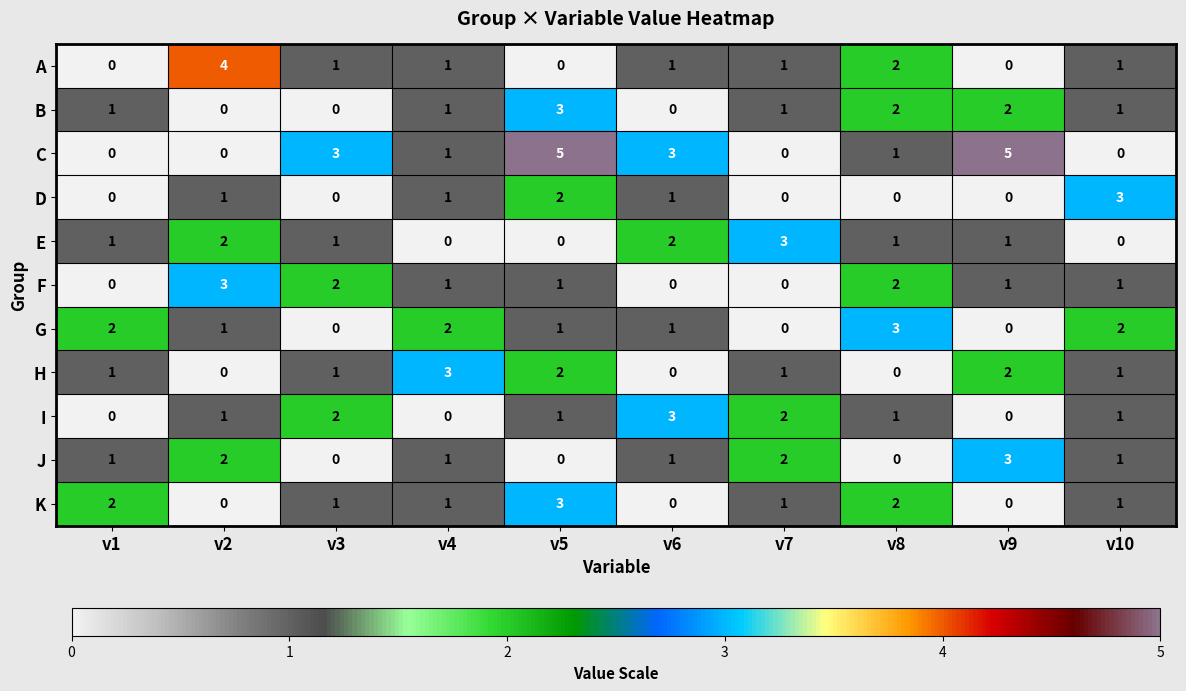

At which category is the sum across all series the highest?

v5